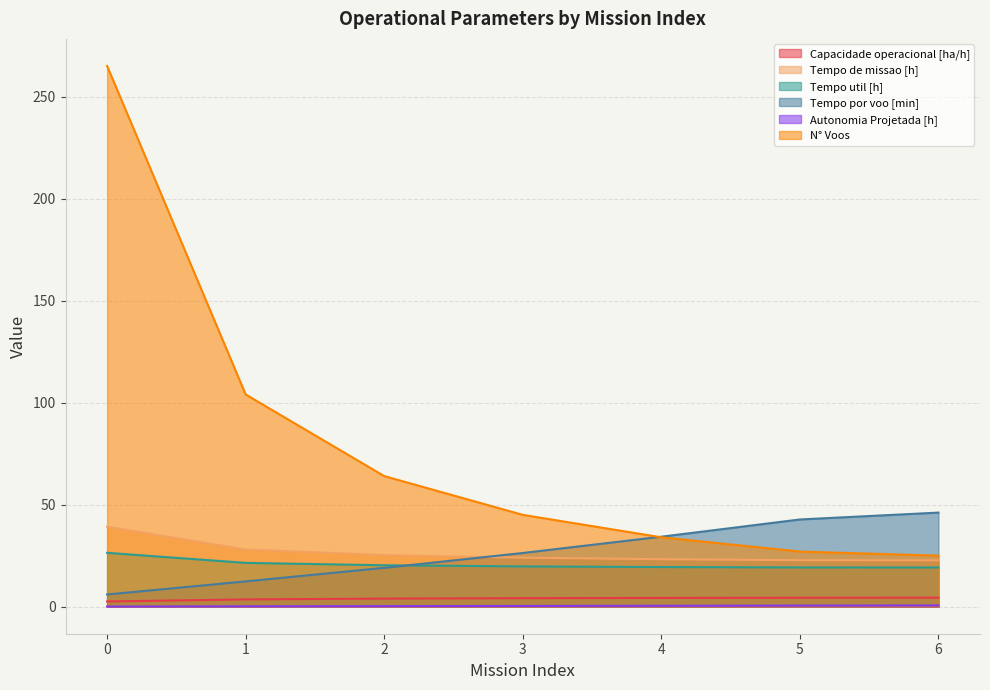

List the labels in order of Tempo util [h] value, smallest first.

6, 5, 4, 3, 2, 1, 0